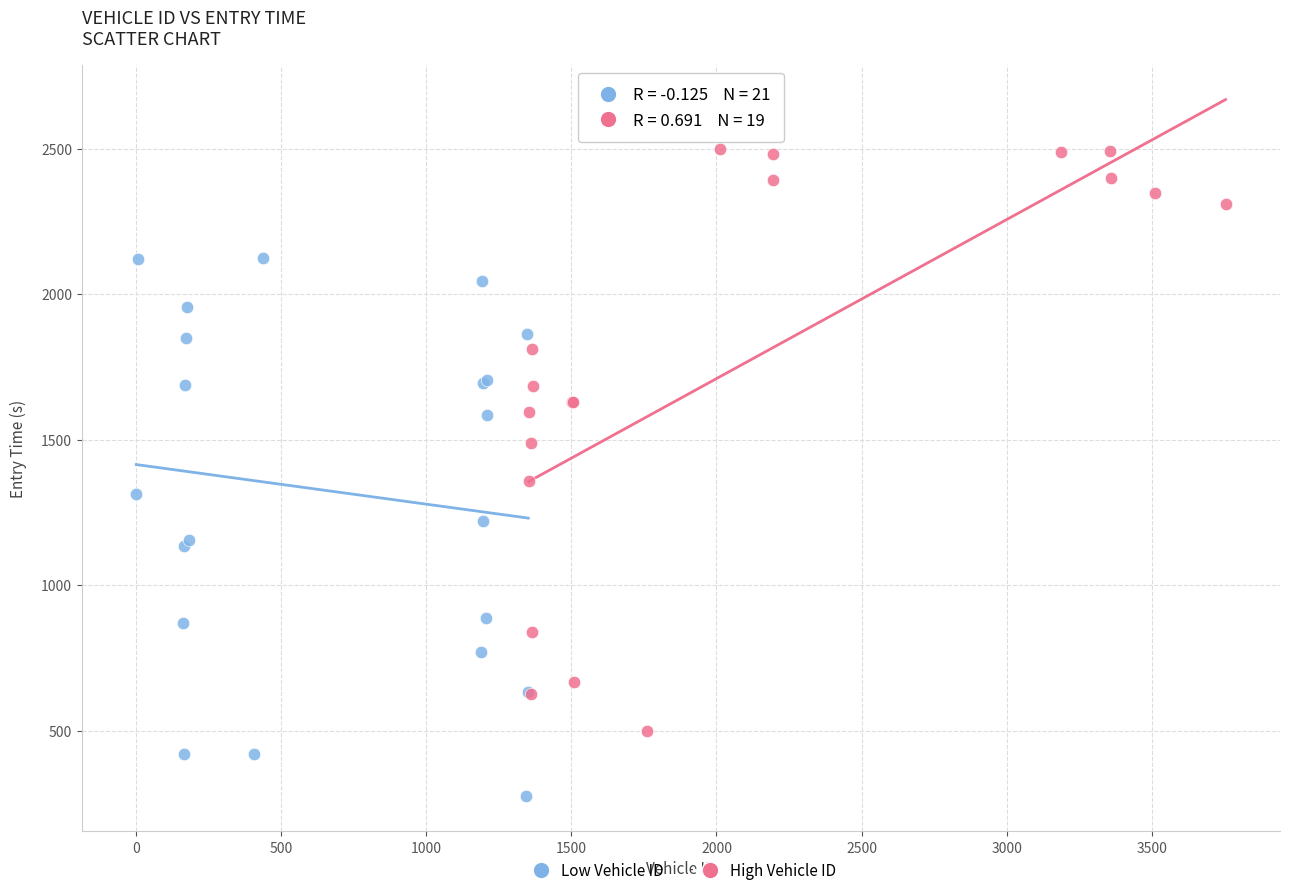

Which series has the largest Y range (max minus min)?

High Vehicle ID